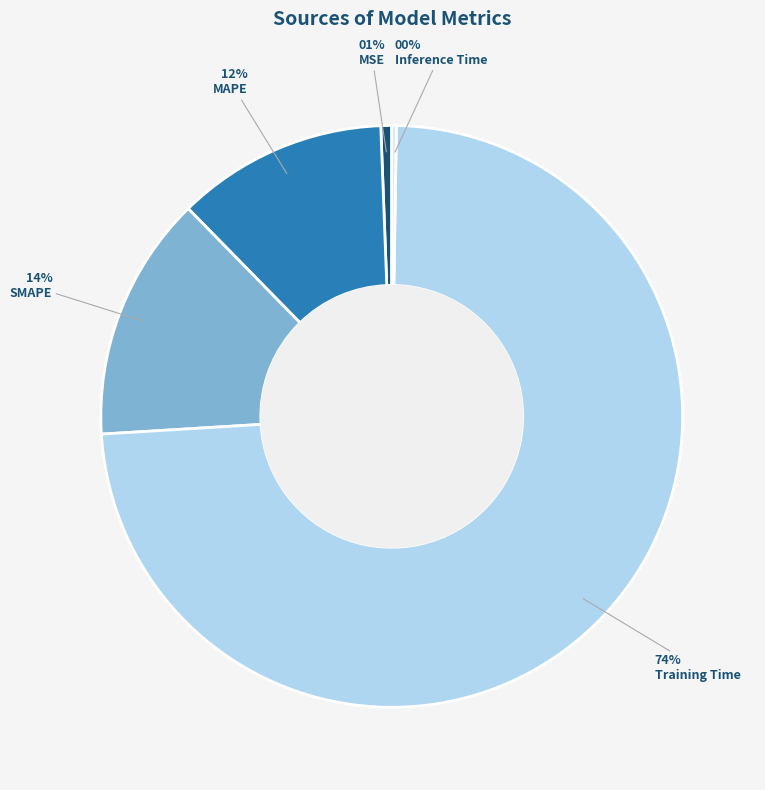

Is the sum of MAPE and MSE greater than half?

No